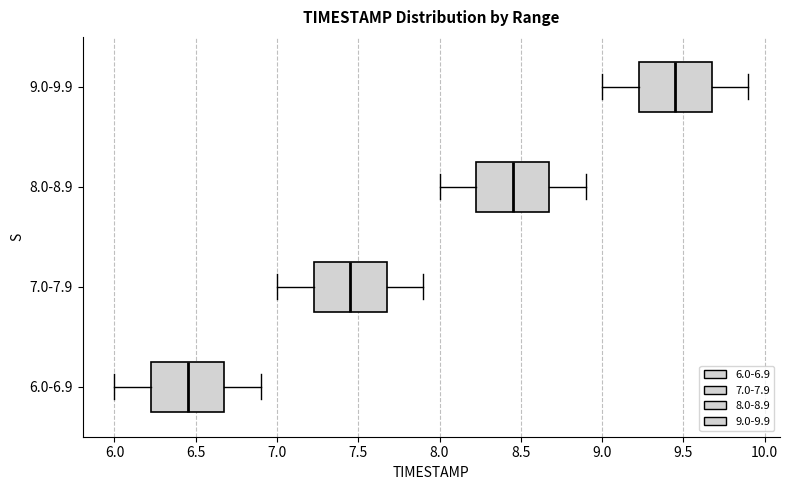

Which box's median line is the furthest to the left?

6.0-6.9